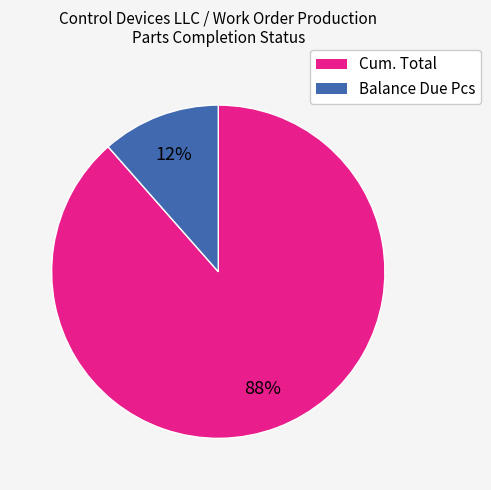

Which category has the biggest portion of the pie?

Cum. Total